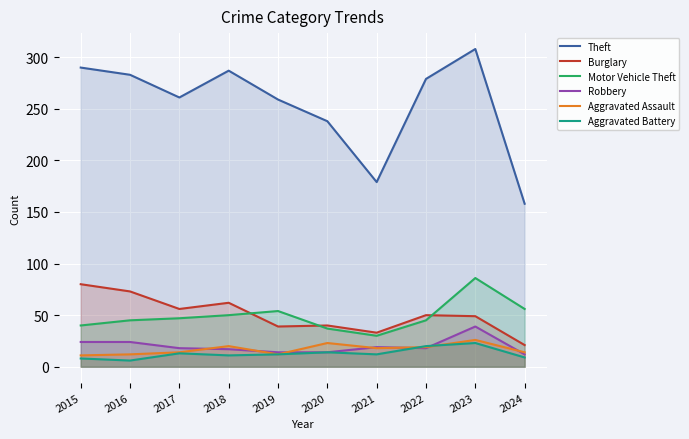

Rank the categories by Burglary value from highest to lowest.

2015, 2016, 2018, 2017, 2022, 2023, 2020, 2019, 2021, 2024